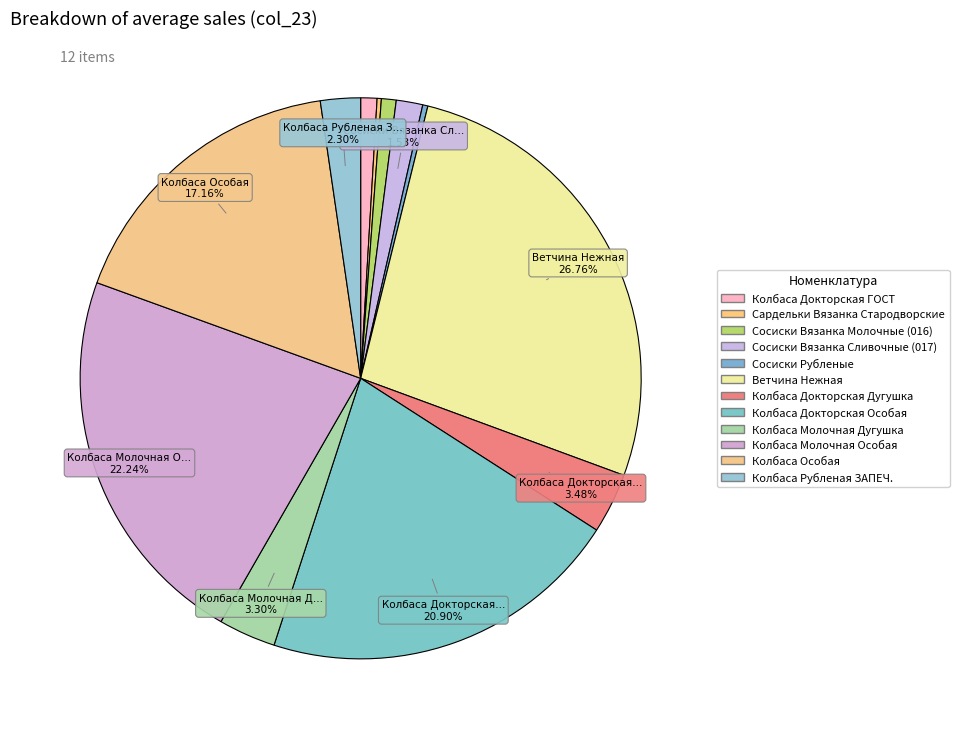

Does Колбаса Рубленая ЗАПЕЧ. represent more than half of the total?

No